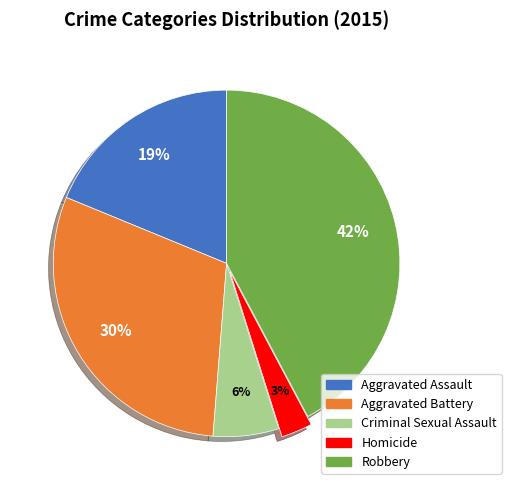

Is it true that Homicide is 3% of the pie?

True